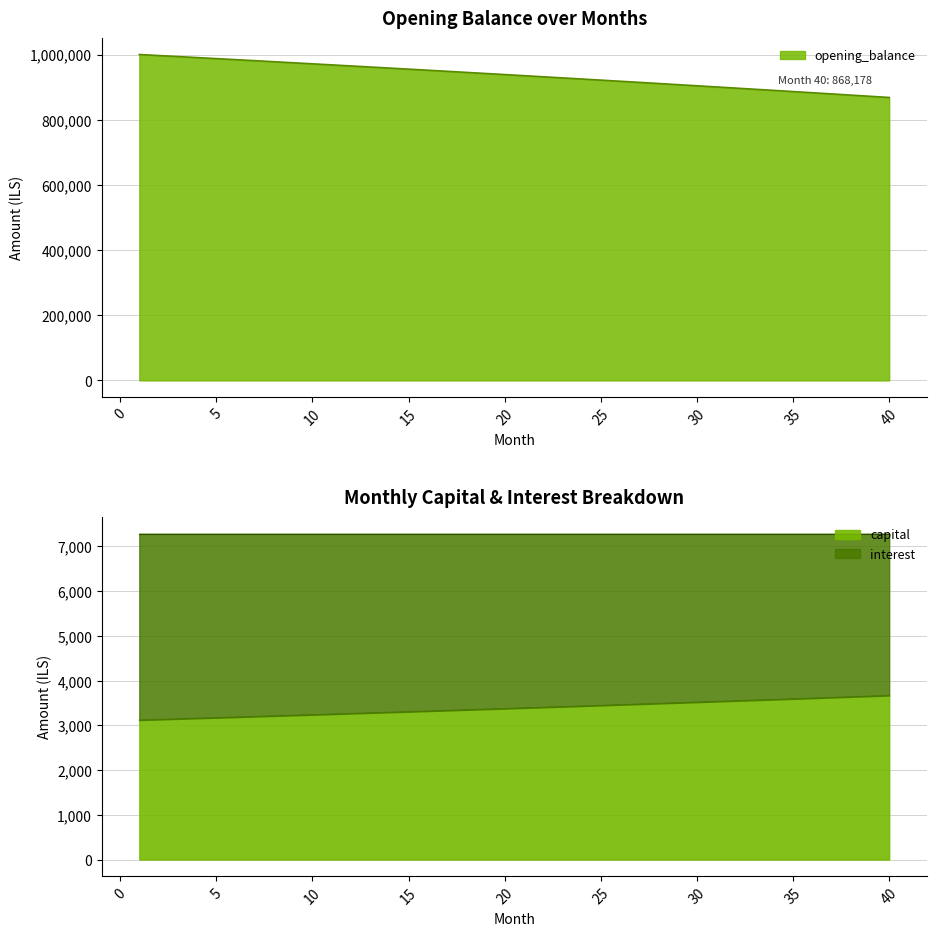

How many distinct data groups are displayed?

2